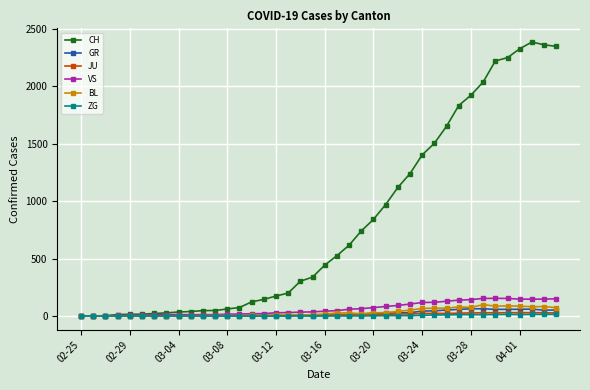

True or false: BL has more than 2 points higher than both neighbors.

True